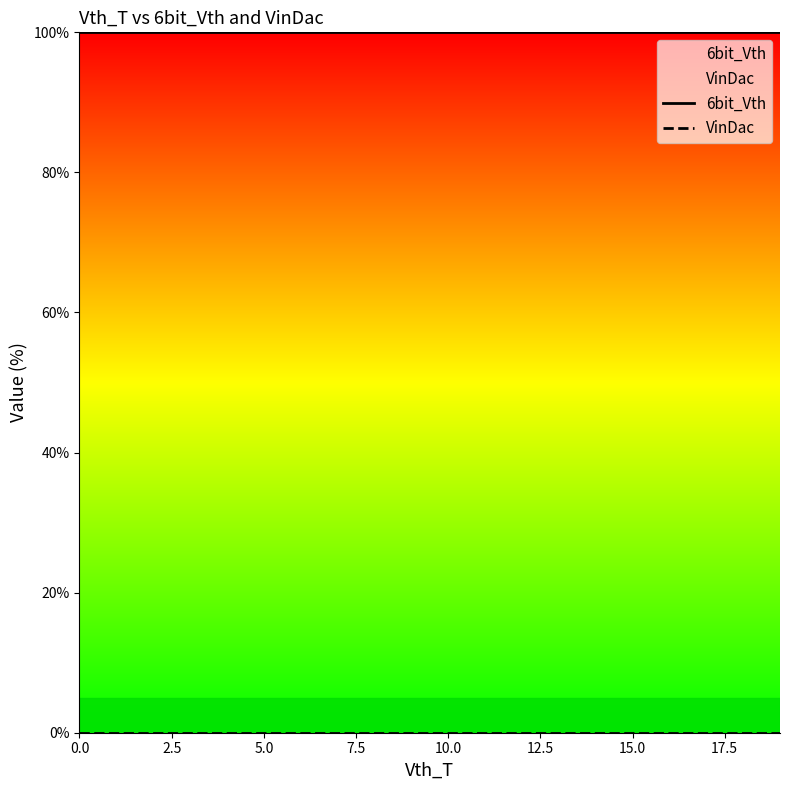

How many lines are shown in the chart?

2